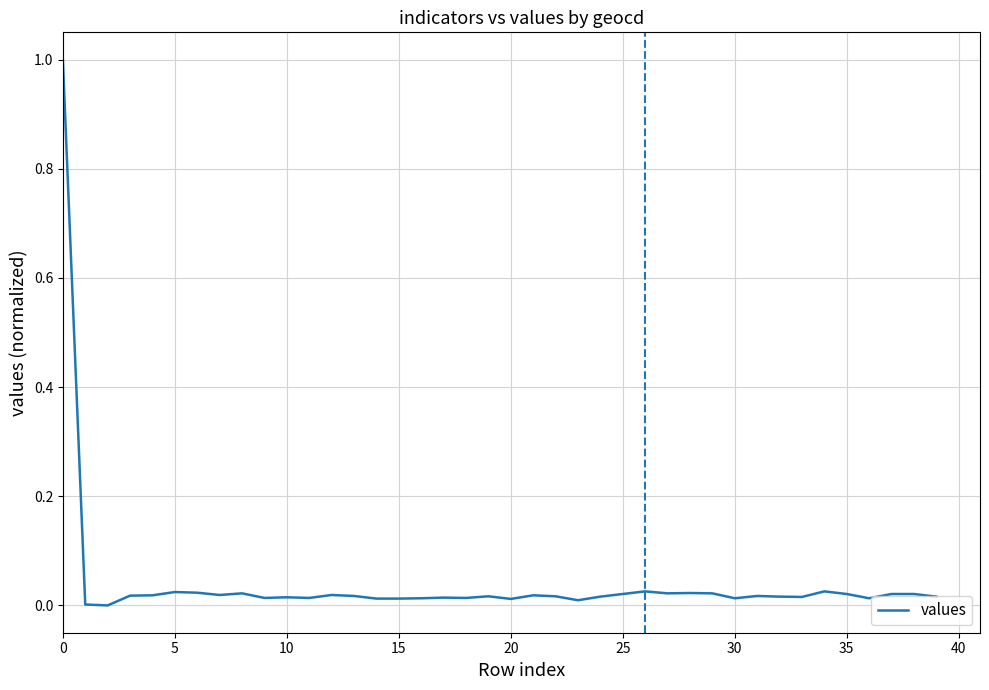

What is the greatest value displayed?

1.0